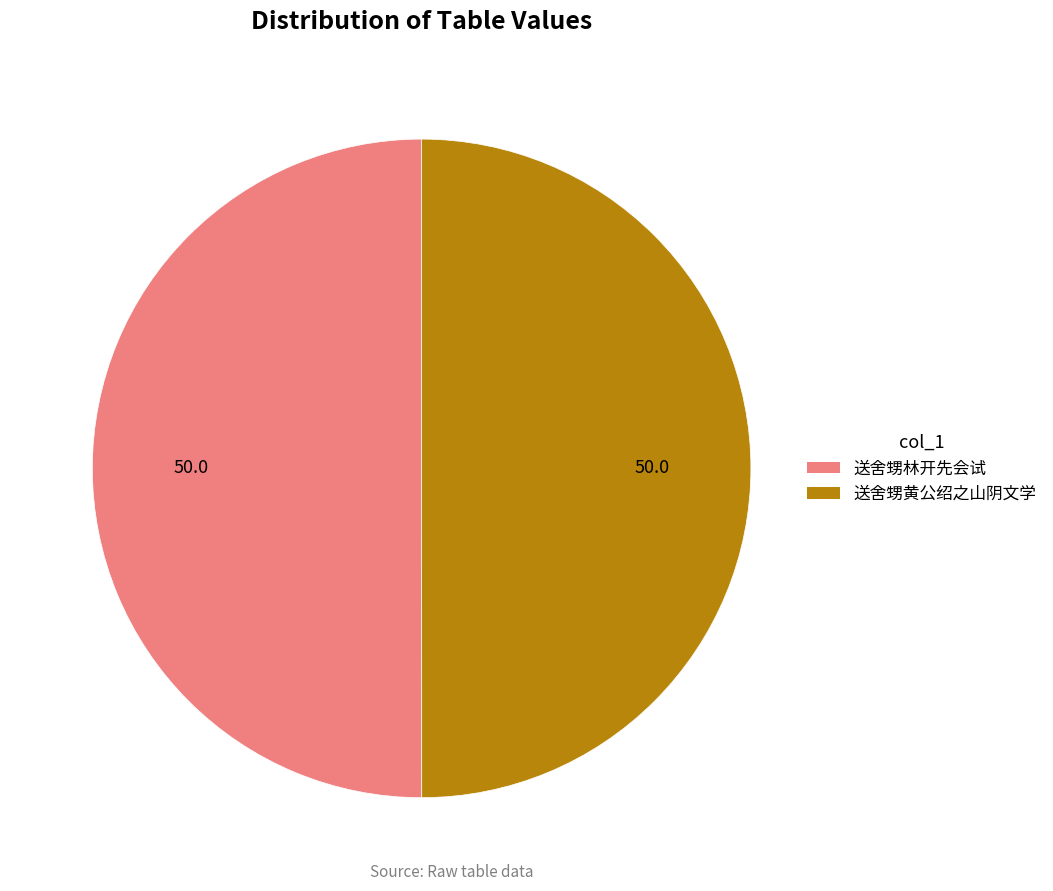

Do 送舍甥黄公绍之山阴文学 and 送舍甥林开先会试 together represent more than half of the pie?

Yes